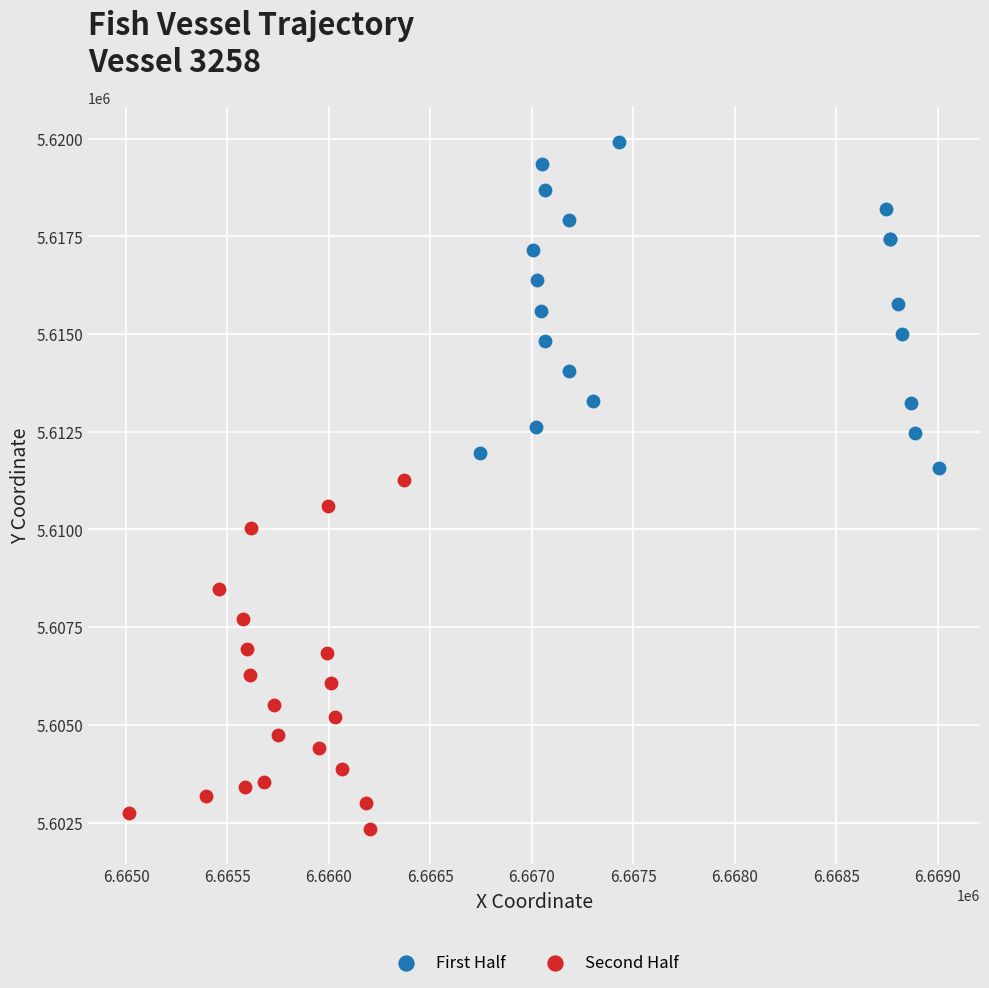

Which series reaches the minimum Y coordinate?

Second Half